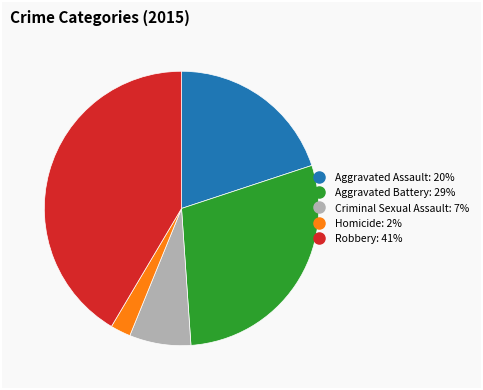

Count the number of slices in the pie.

5